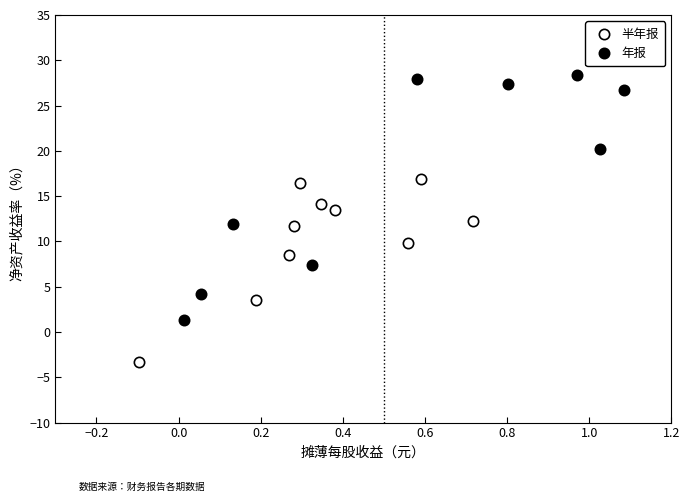

Which series contains the lowest Y value?

半年报